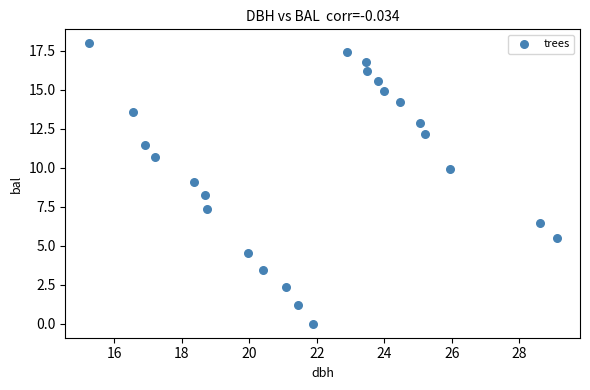

What is the range of Y values (max minus min)?

18.0